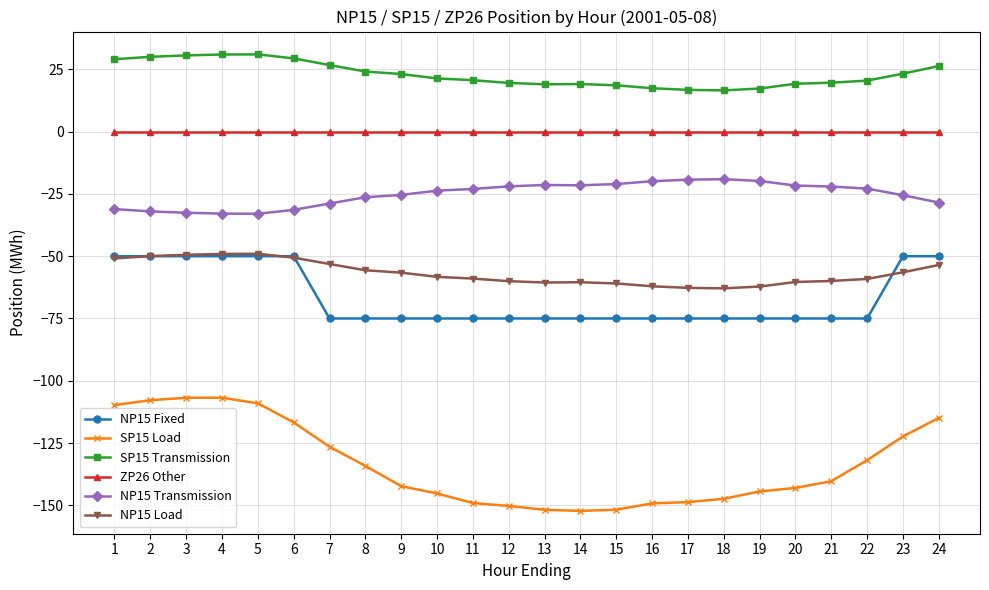

What is the minimum value shown in the chart?

-152.2